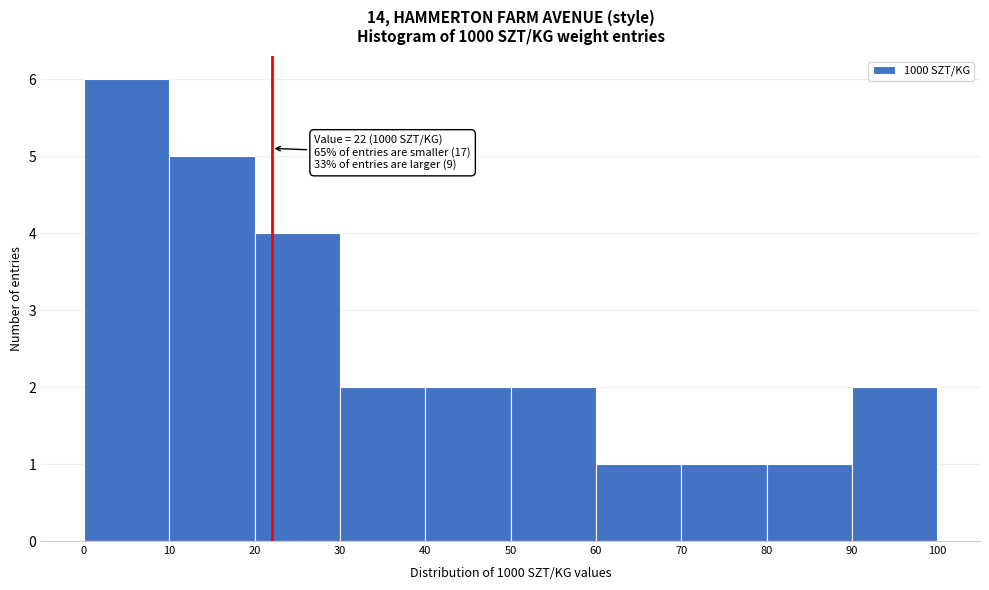

Over which range of the x-axis is the bar tallest?

0 to 10